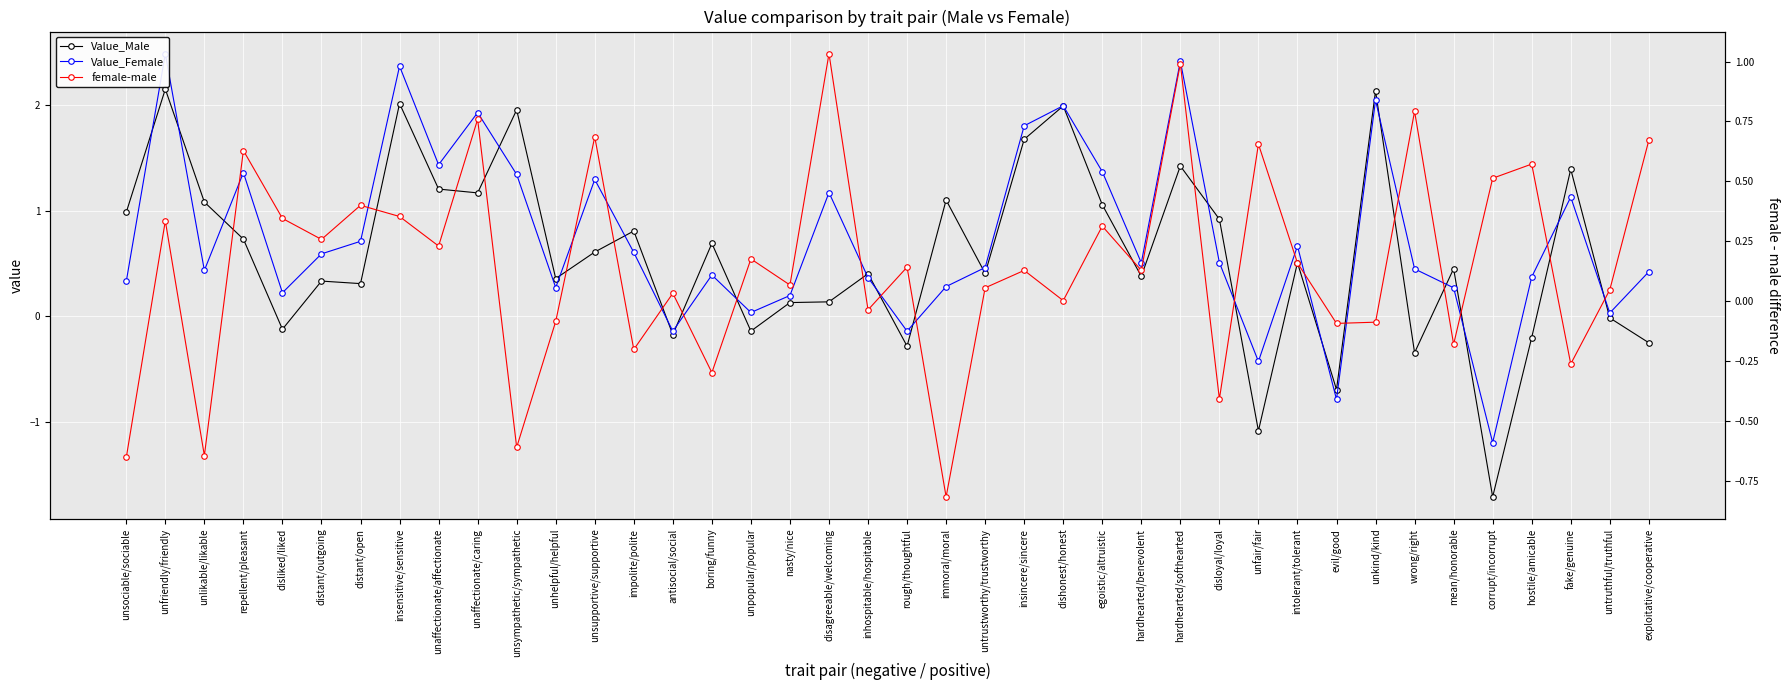

How many lines are shown in the chart?

3